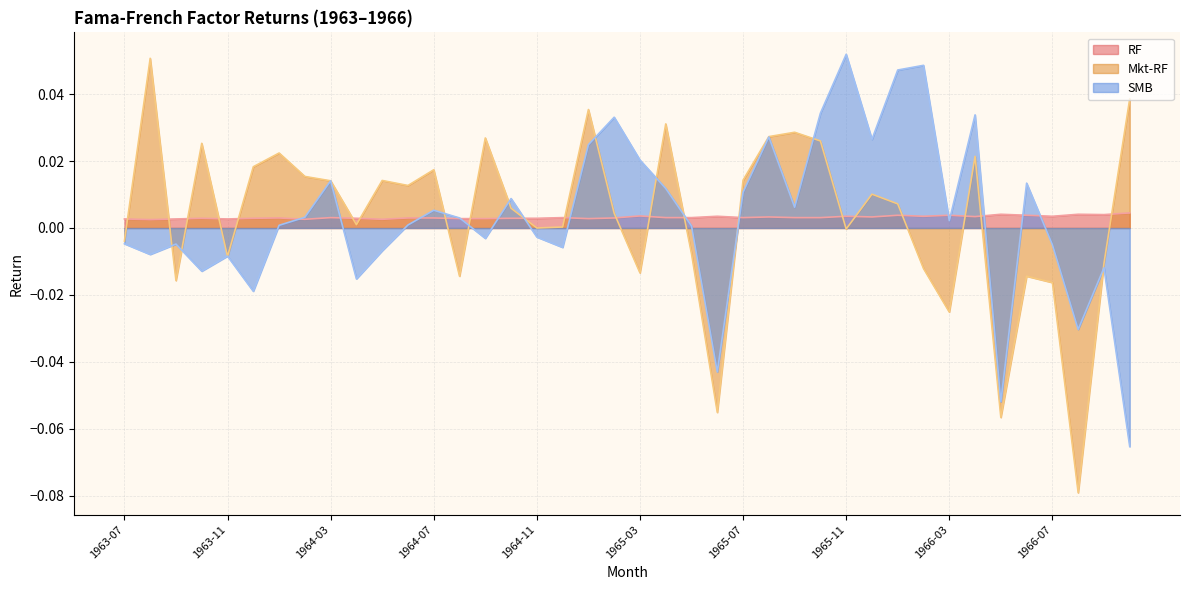

The SMB series shows 0.0 at 1965-03. True or false?

False